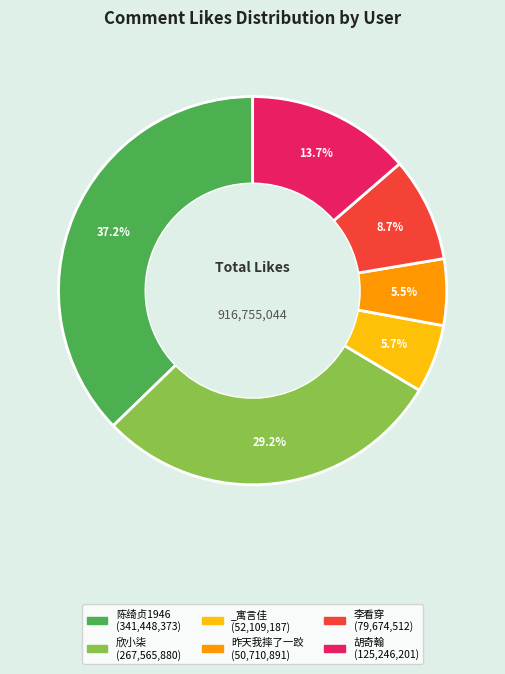

Which has a higher value, 李看穿 (79,674,512) or 陈绮贞1946 (341,448,373)?

陈绮贞1946 (341,448,373)